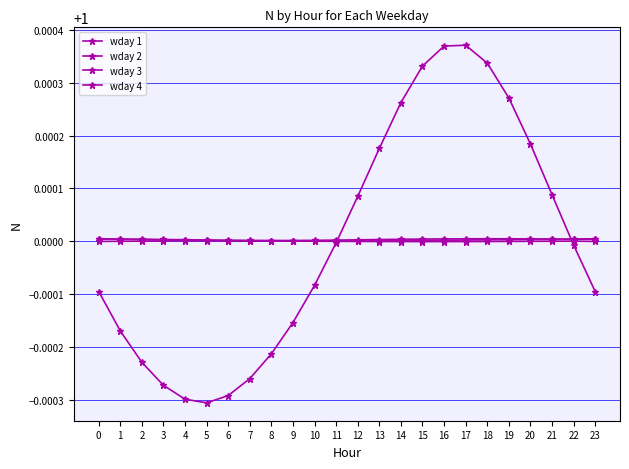

How many lines are shown in the chart?

4